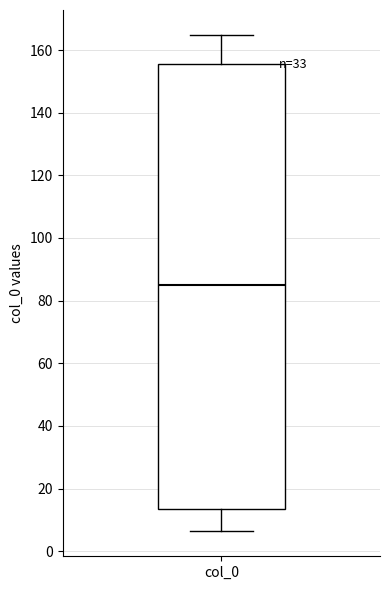

Where is the upper edge of the box for col_0 on the y-axis? The values are not printed on the chart, so give them approximately, as read against the axis.

156